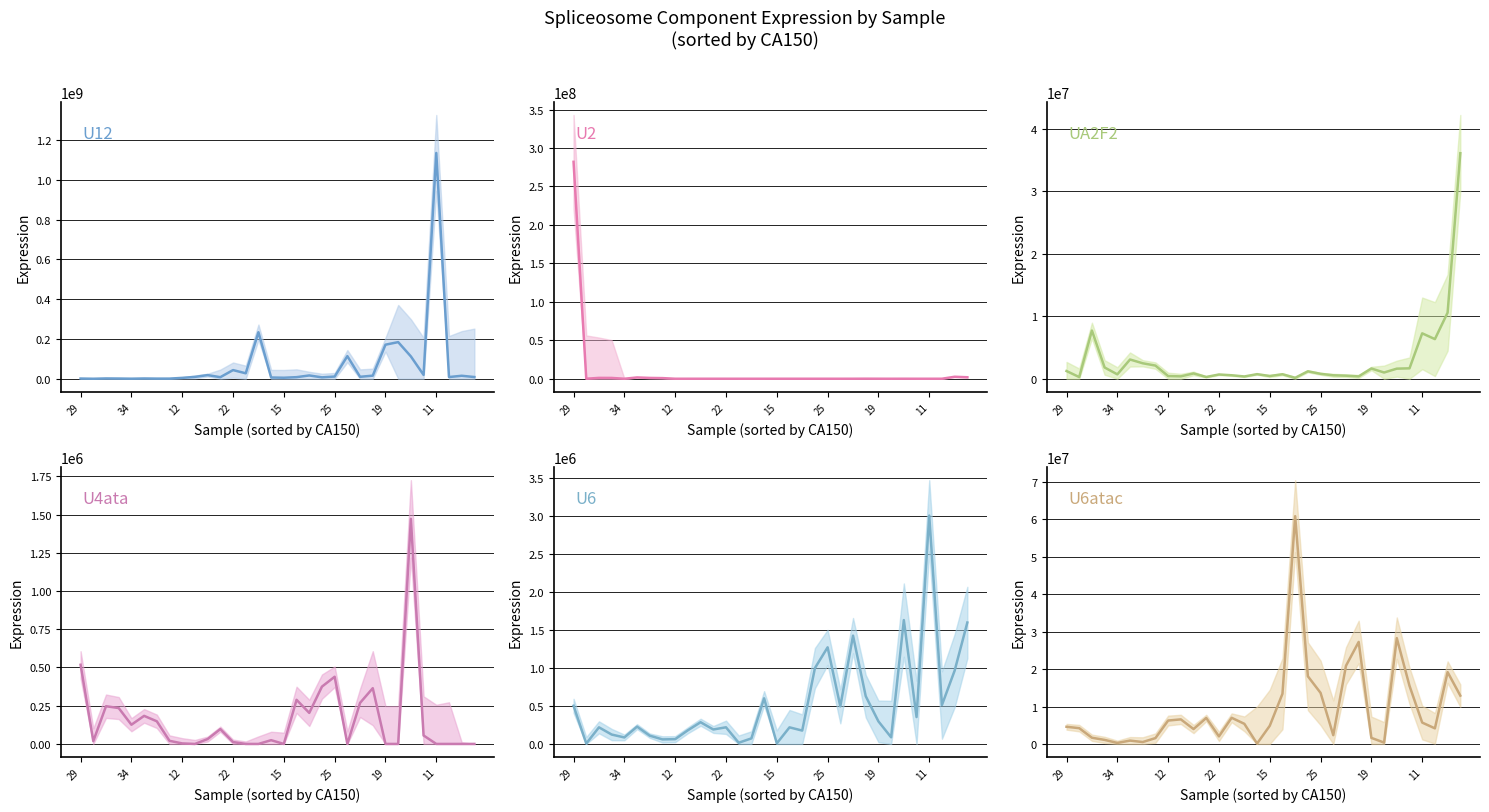

Which series has the largest total across all categories?

U12